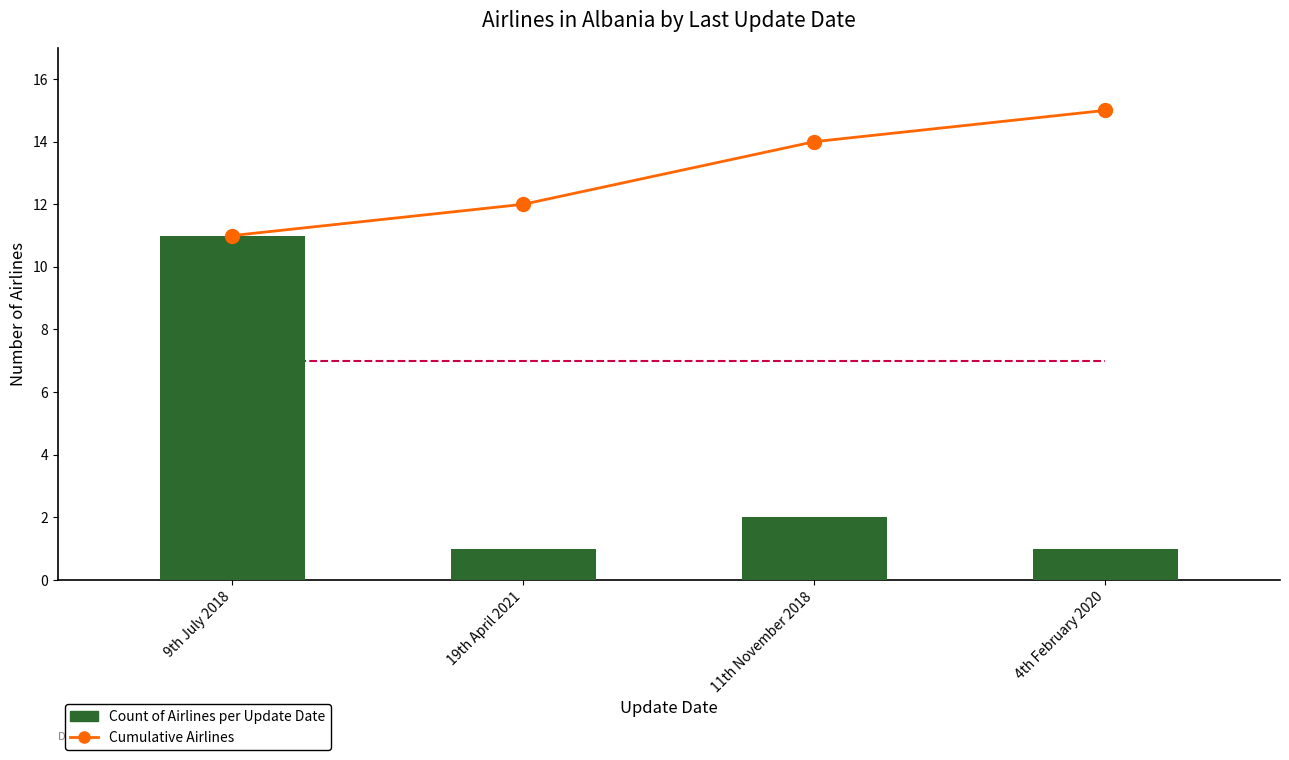

Is the value of Cumulative Airlines at 11th November 2018 greater than the value of Count of Airlines per Update Date at 9th July 2018?

Yes